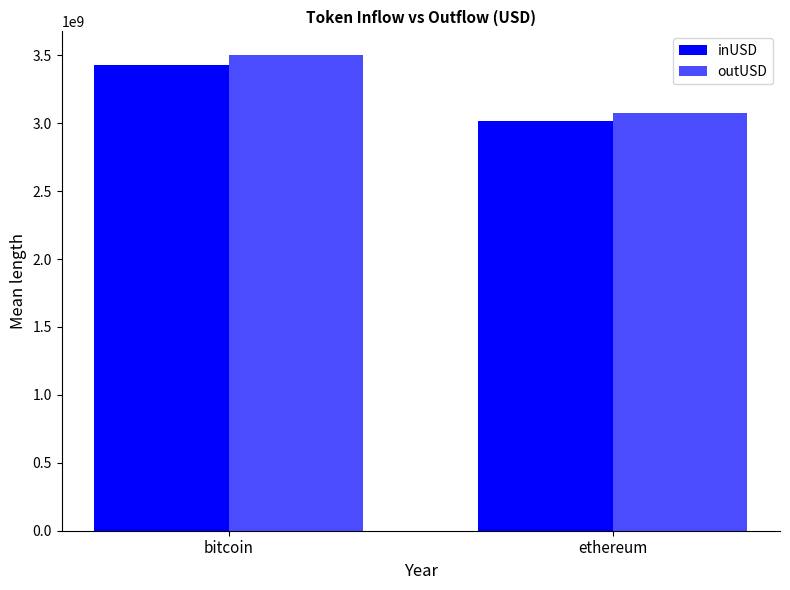

Reading left to right, extract all data points from this chart.

inUSD: bitcoin=3424804624.5	ethereum=3014062304.3
outUSD: bitcoin=3500384896.4	ethereum=3073825780.7